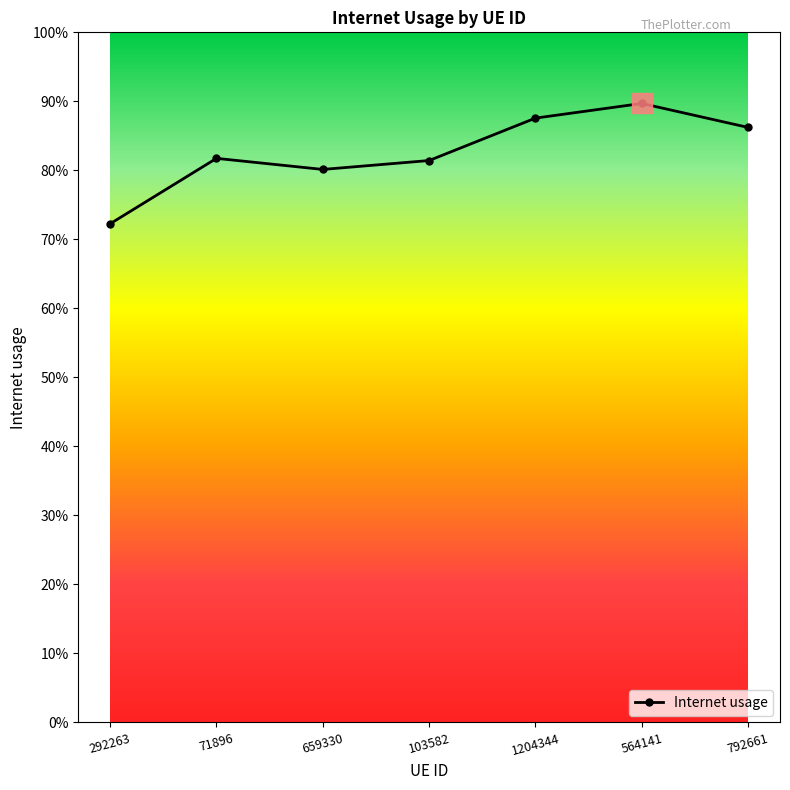

Reading left to right, what are all the values shown in this chart?

292263=0.7	71896=0.8	659330=0.8	103582=0.8	1204344=0.9	564141=0.9	792661=0.9